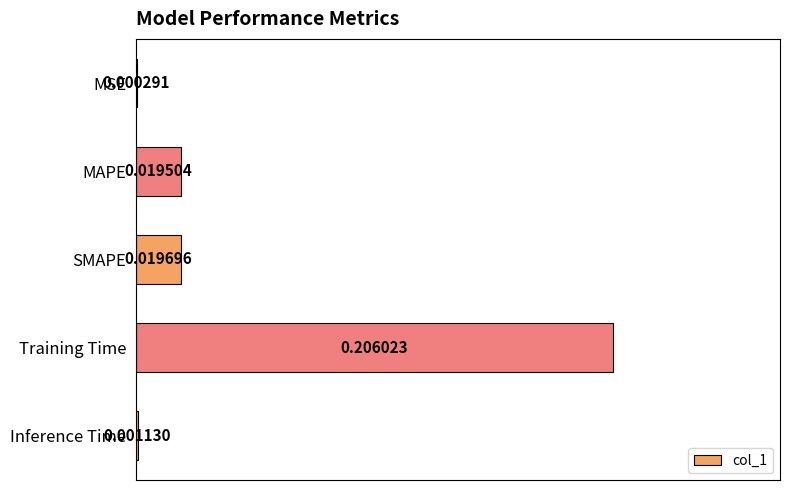

At which label is the value closest to 0?

MSE